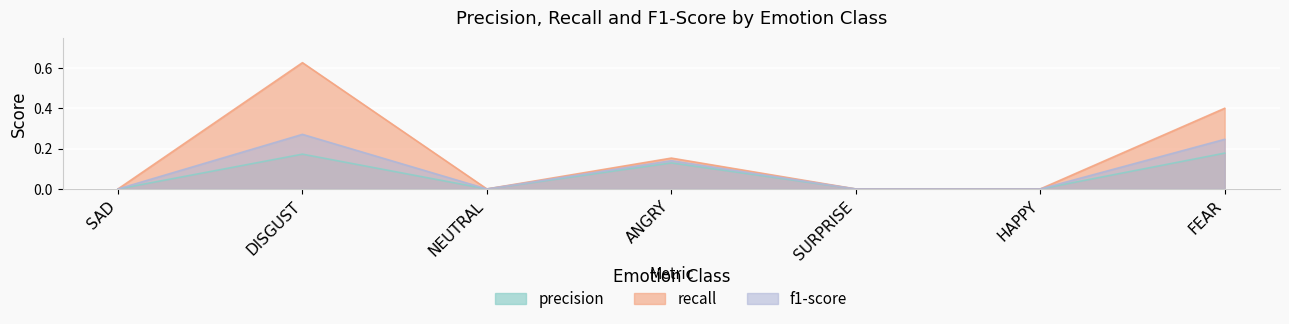

In recall, how many points are lower than both neighbors (excluding endpoints)?

1